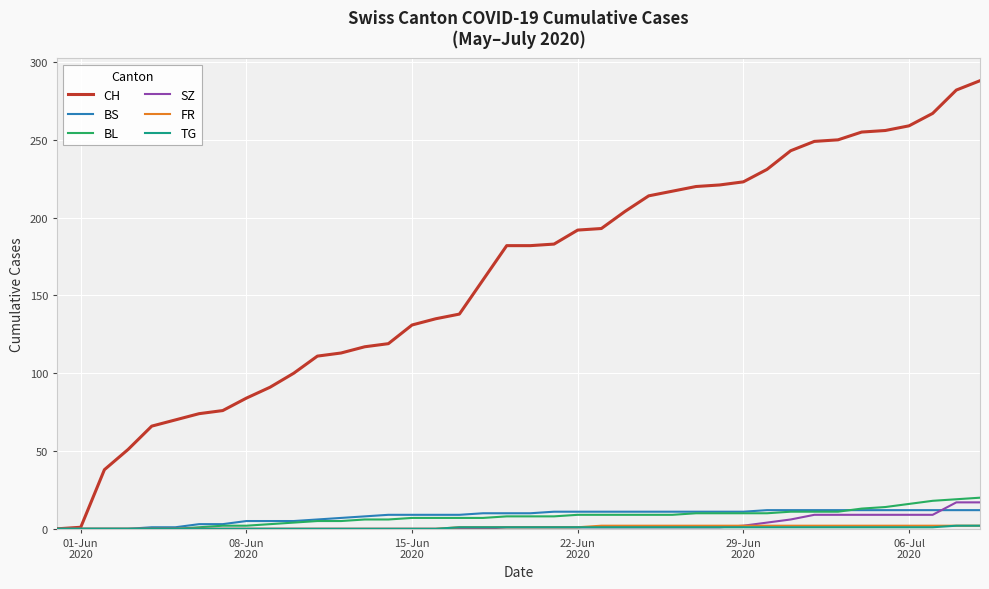

Which series has the largest total across all categories?

CH